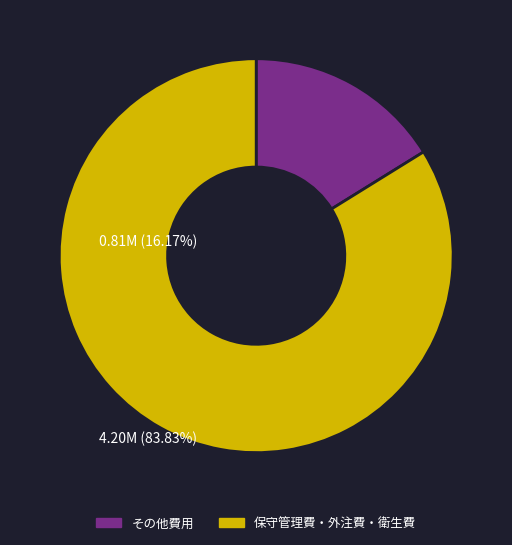

Is there any slice that represents more than half of the pie?

Yes